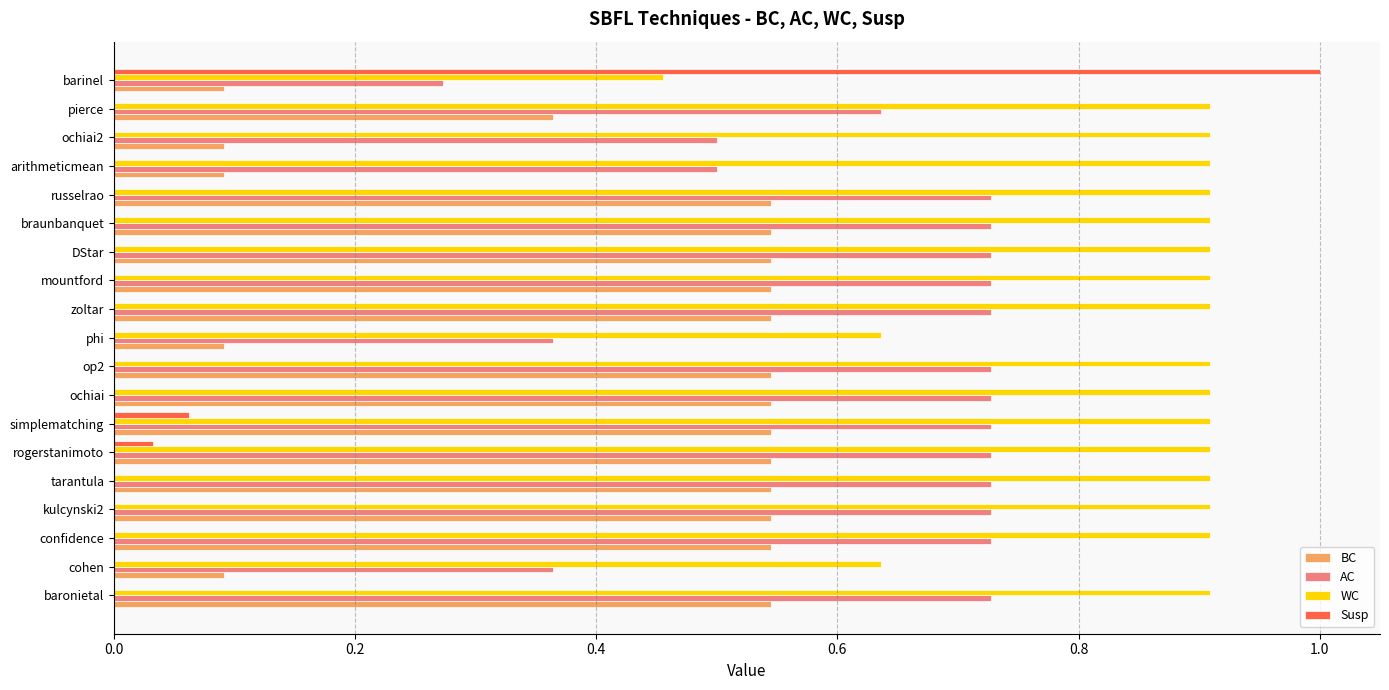

What is the sum of all AC values?

12.1